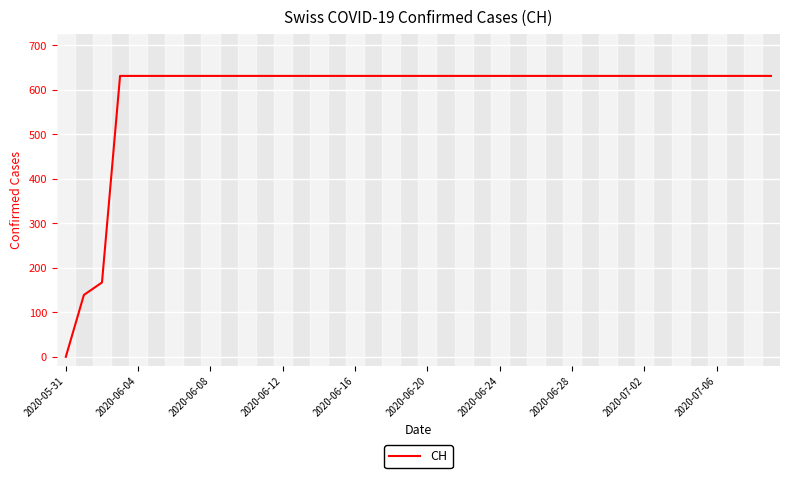

What is the maximum value shown in the chart?

631